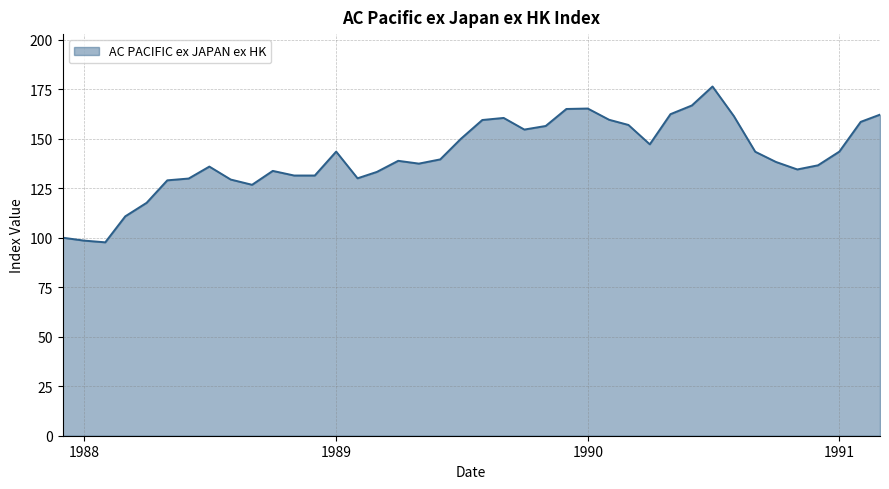

What is the greatest value displayed?

176.3